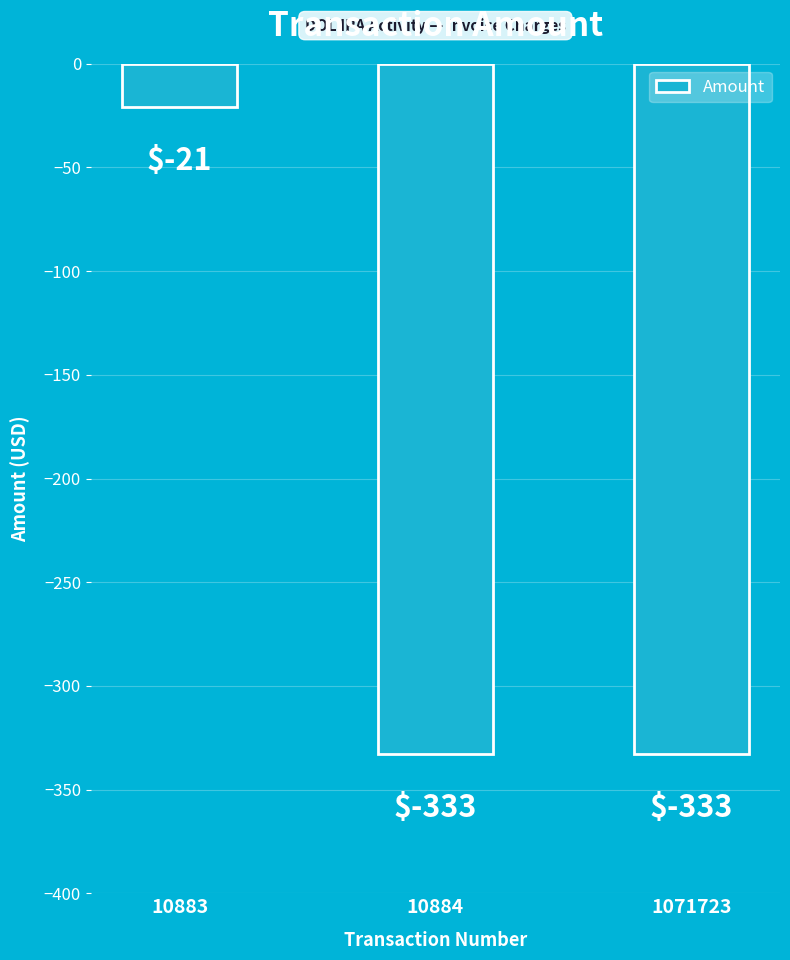

Reading left to right, extract all data points from this chart.

10883=-21	10884=-333	1071723=-333